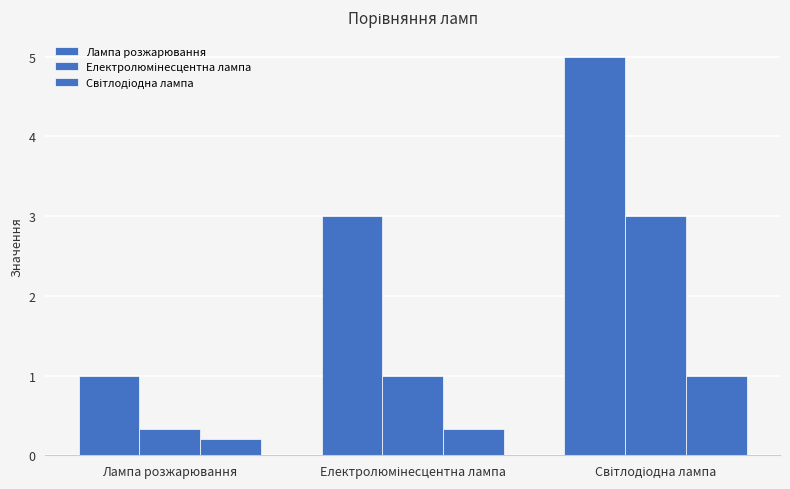

How many bars are there in total?

9